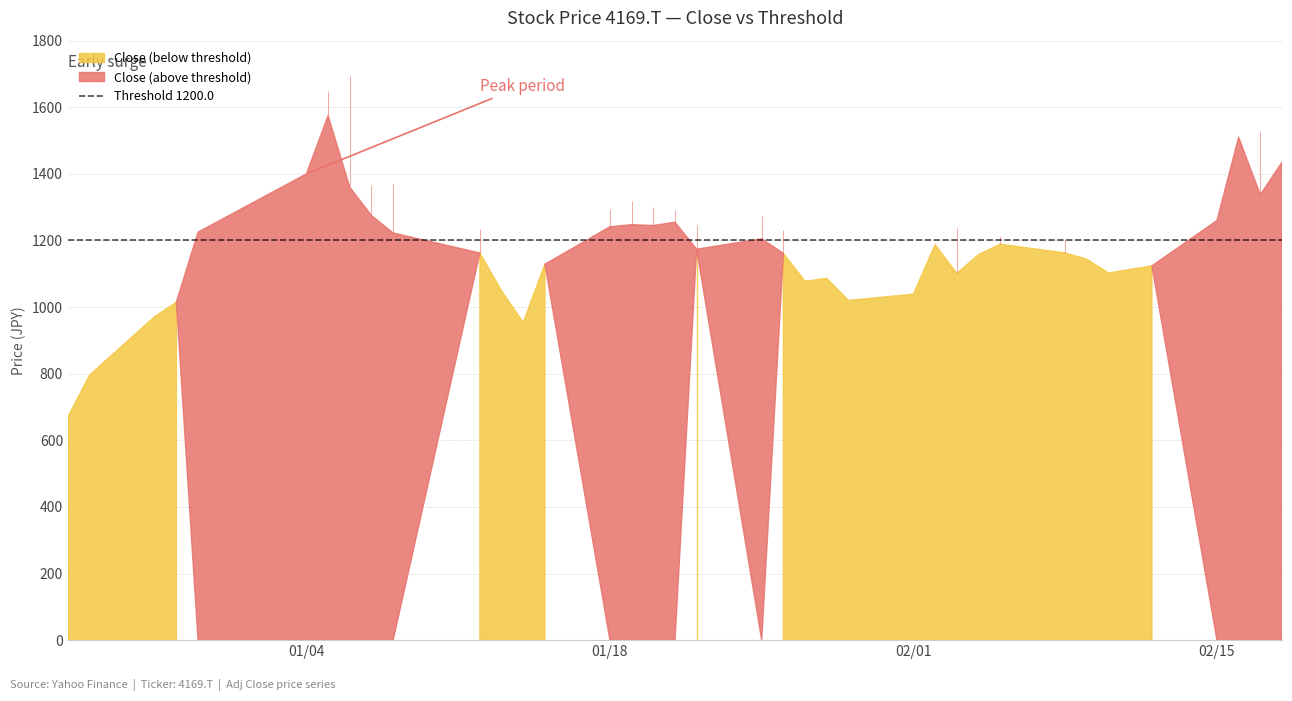

Reading left to right, extract all data points from this chart.

Close: 0=670.5	1=796.2	2=971.2	3=1015.0	4=1225.0	5=1400.0	6=1575.0	7=1360.0	8=1275.0	9=1222.5	10=1162.5	11=1048.8	12=953.8	13=1128.8	14=1241.2	15=1247.5	16=1245.0	17=1255.0	18=1173.8	19=1205.0	20=1161.2	21=1077.5	22=1086.2	23=1020.0	24=1038.8	25=1187.5	26=1101.2	27=1157.5	28=1188.8	29=1162.5	30=1143.8	31=1102.5	32=1123.8	33=1260.0	34=1510.0	35=1337.5	36=1435.0
High: 0=675.0	1=796.2	2=971.2	3=1146.2	4=1225.0	5=1400.0	6=1650.0	7=1692.5	8=1367.5	9=1370.0	10=1233.8	11=1157.5	12=1017.5	13=1128.8	14=1295.0	15=1317.5	16=1300.0	17=1292.5	18=1247.5	19=1275.0	20=1232.5	21=1153.8	22=1122.5	23=1125.0	24=1057.5	25=1195.0	26=1237.5	27=1170.0	28=1213.8	29=1205.0	30=1176.2	31=1126.2	32=1166.2	33=1262.5	34=1510.0	35=1530.0	36=1550.0
Low: 0=531.2	1=615.8	2=936.2	3=921.2	4=1052.5	5=1317.5	6=1455.0	7=1327.5	8=1200.0	9=1218.8	10=1047.5	11=1041.2	12=952.5	13=950.0	14=1053.8	15=1201.2	16=1207.5	17=1226.2	18=1138.8	19=1200.0	20=1153.8	21=1062.5	22=1023.8	23=1001.2	24=1013.8	25=1056.2	26=1096.2	27=1078.8	28=1137.5	29=1151.2	30=1103.8	31=1095.0	32=1112.5	33=1170.0	34=1272.5	35=1330.0	36=1350.0